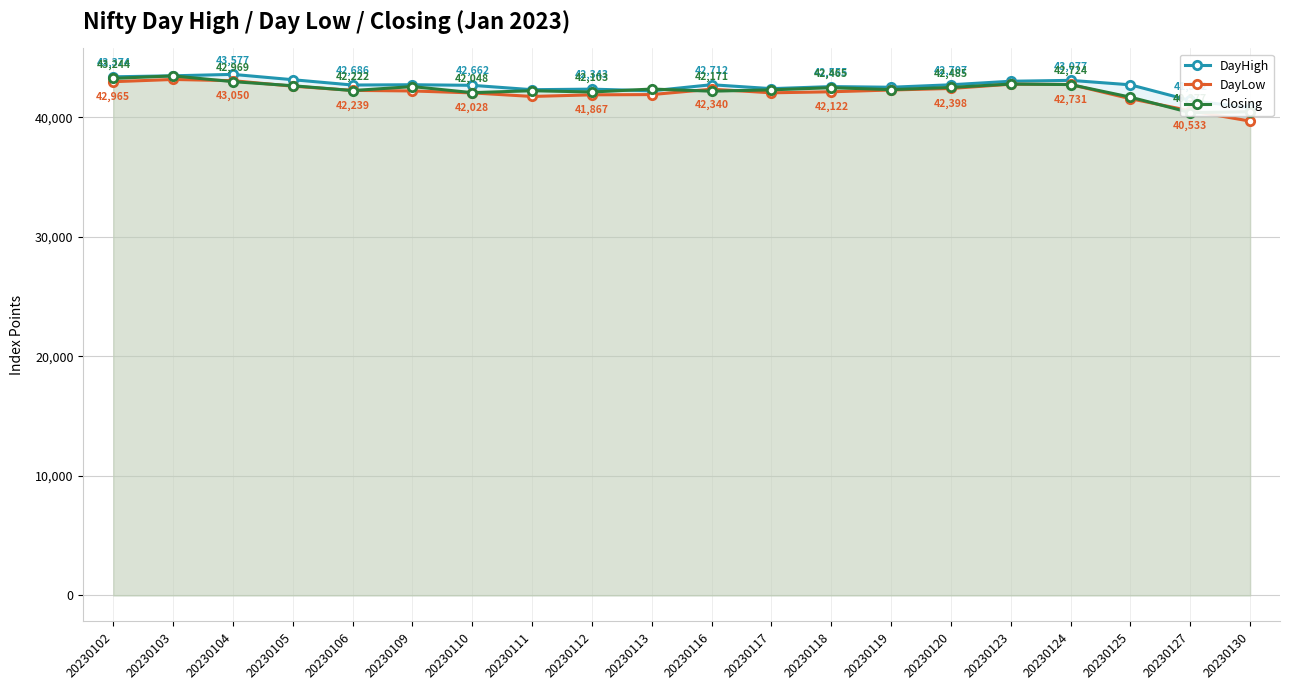

True or false: DayLow and DayHigh cross at least once.

False